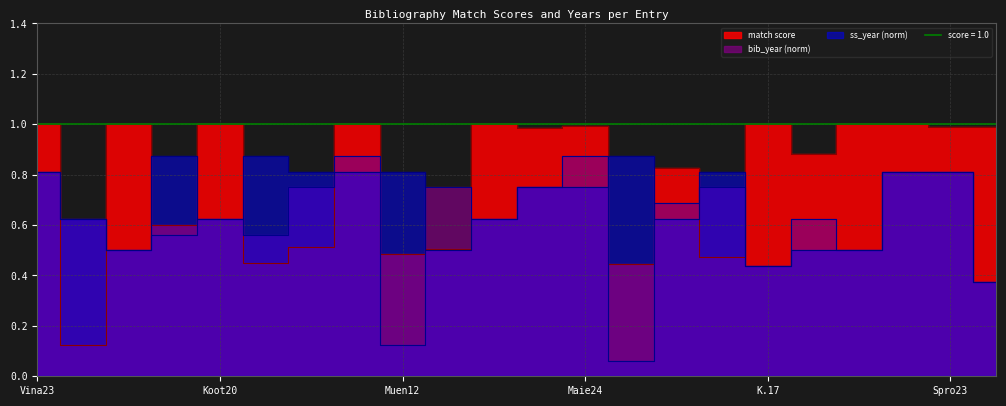

After their last crossing, which series has the higher values: match score or ss_year?

match score